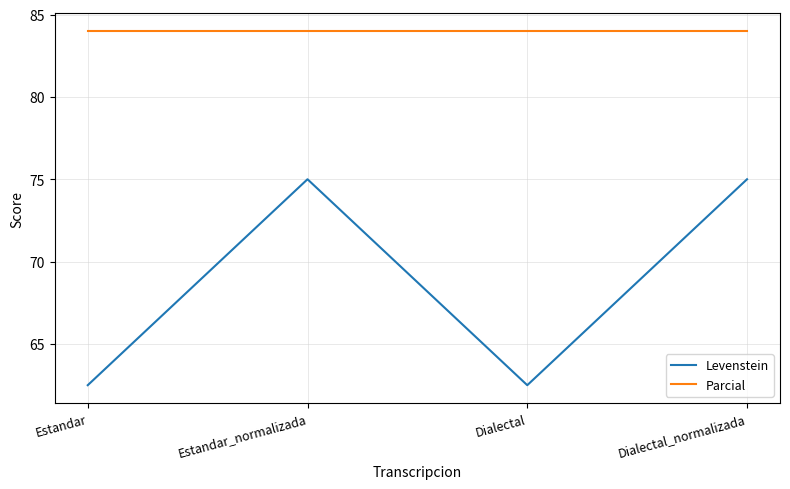

What is the maximum value for Parcial?

84.0